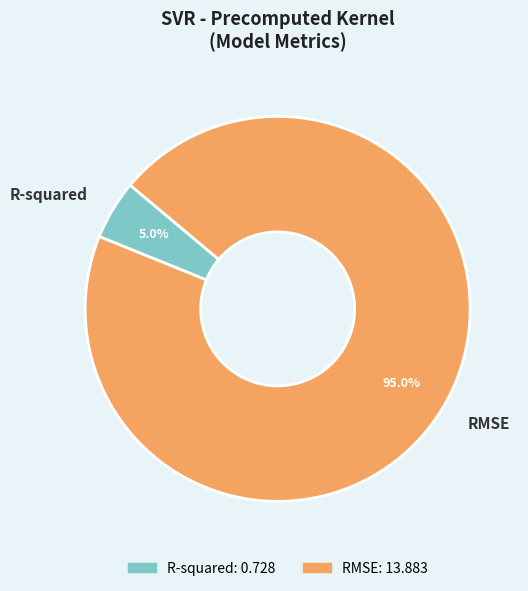

To the nearest percent, what percentage of the pie is R-squared?

5%